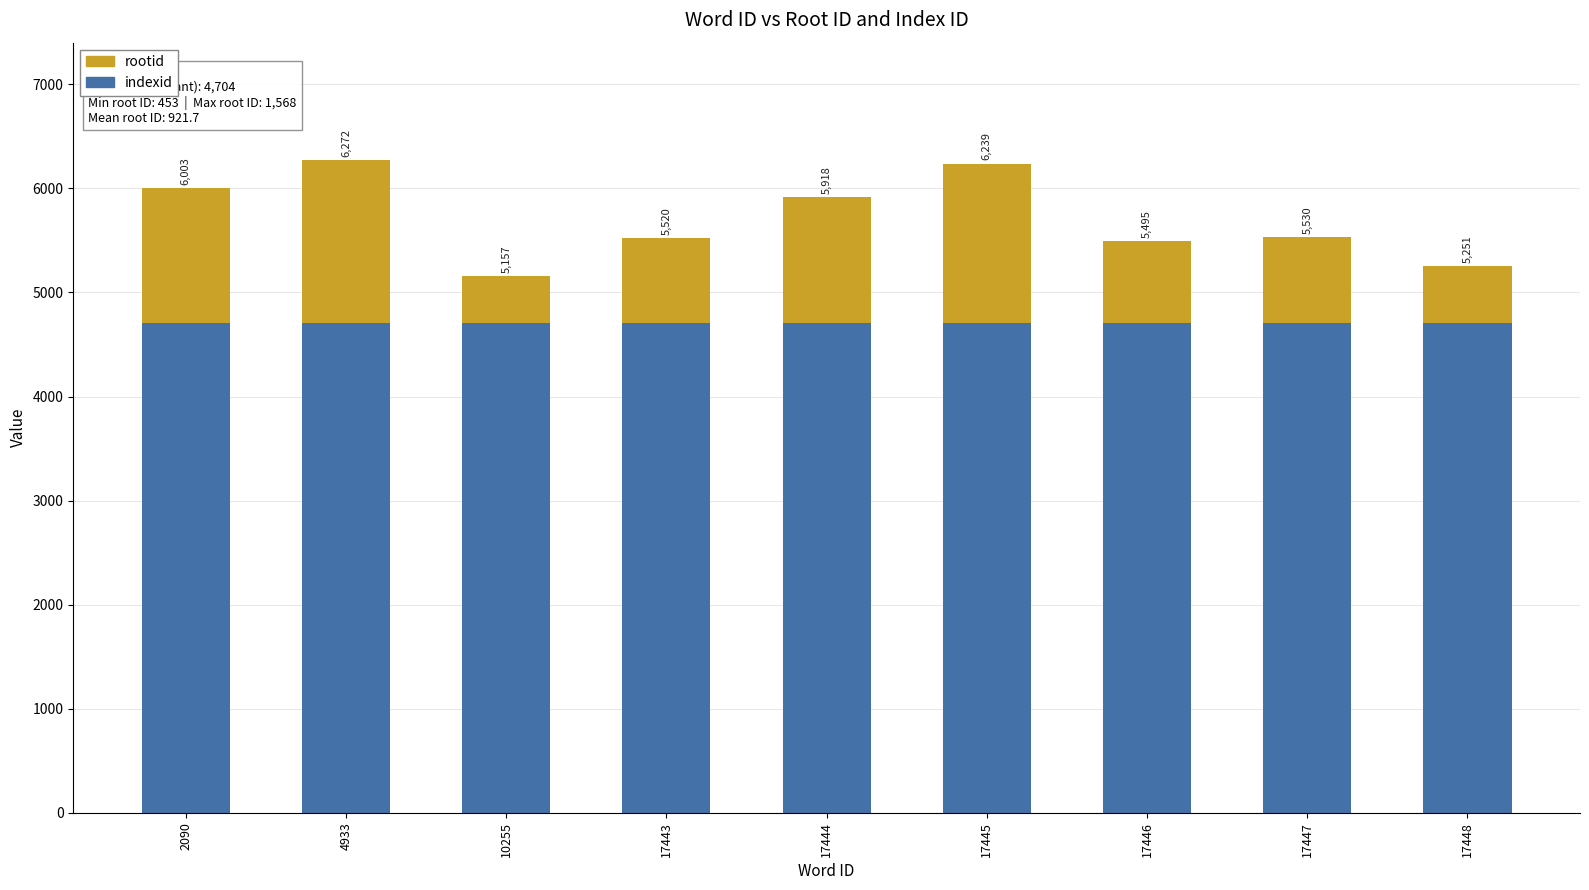

How many bars are there in total?

9